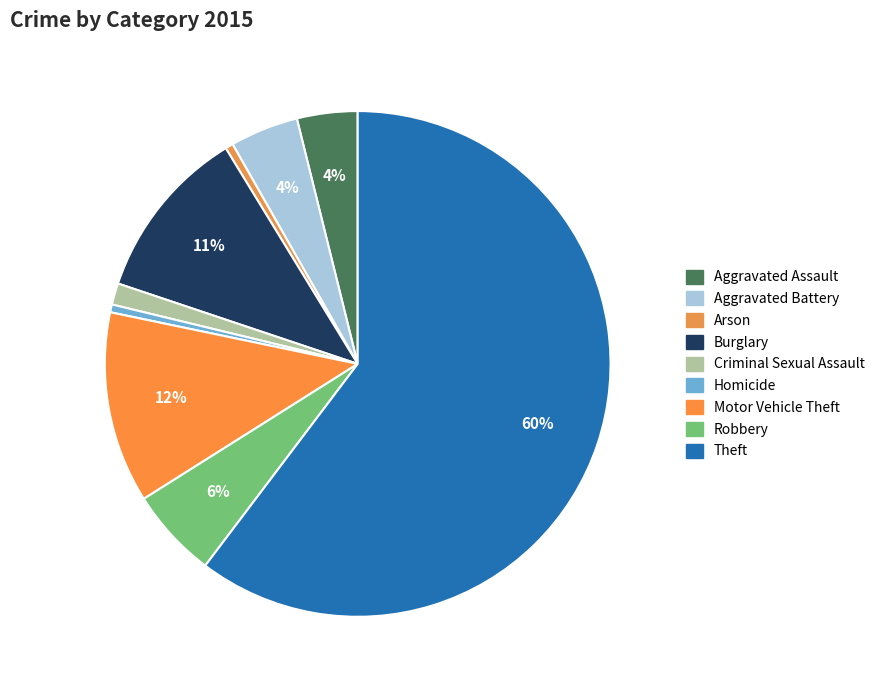

To the nearest percent, what is the combined percentage of Homicide and Arson?

1%